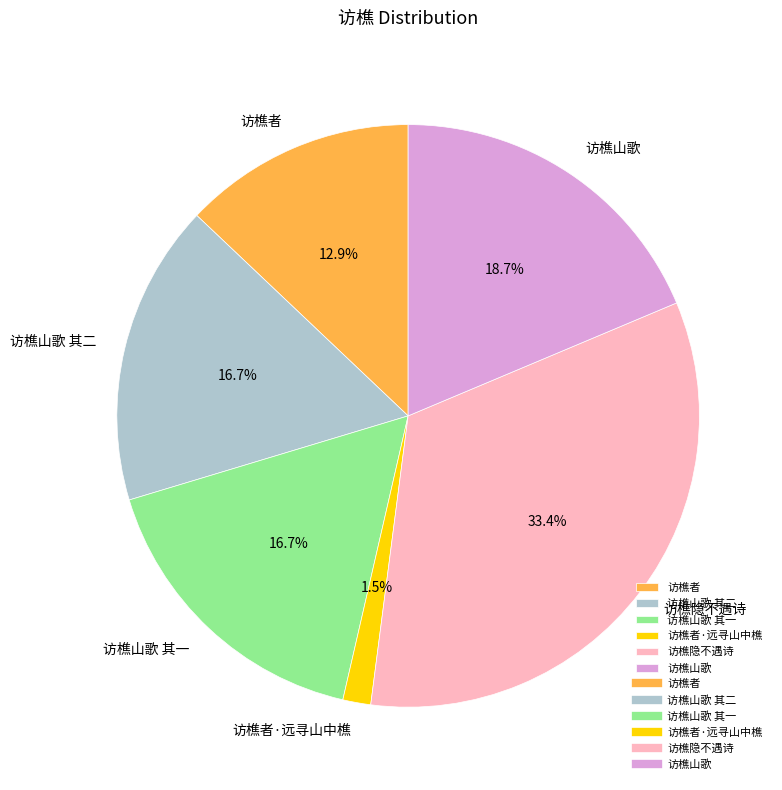

Is there any slice that represents more than half of the pie?

No